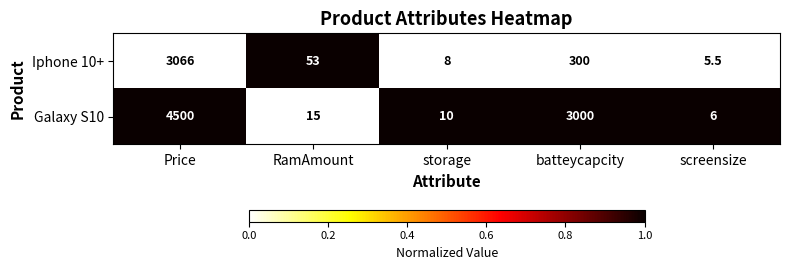

What is the total value across all series at Price?

7566.0